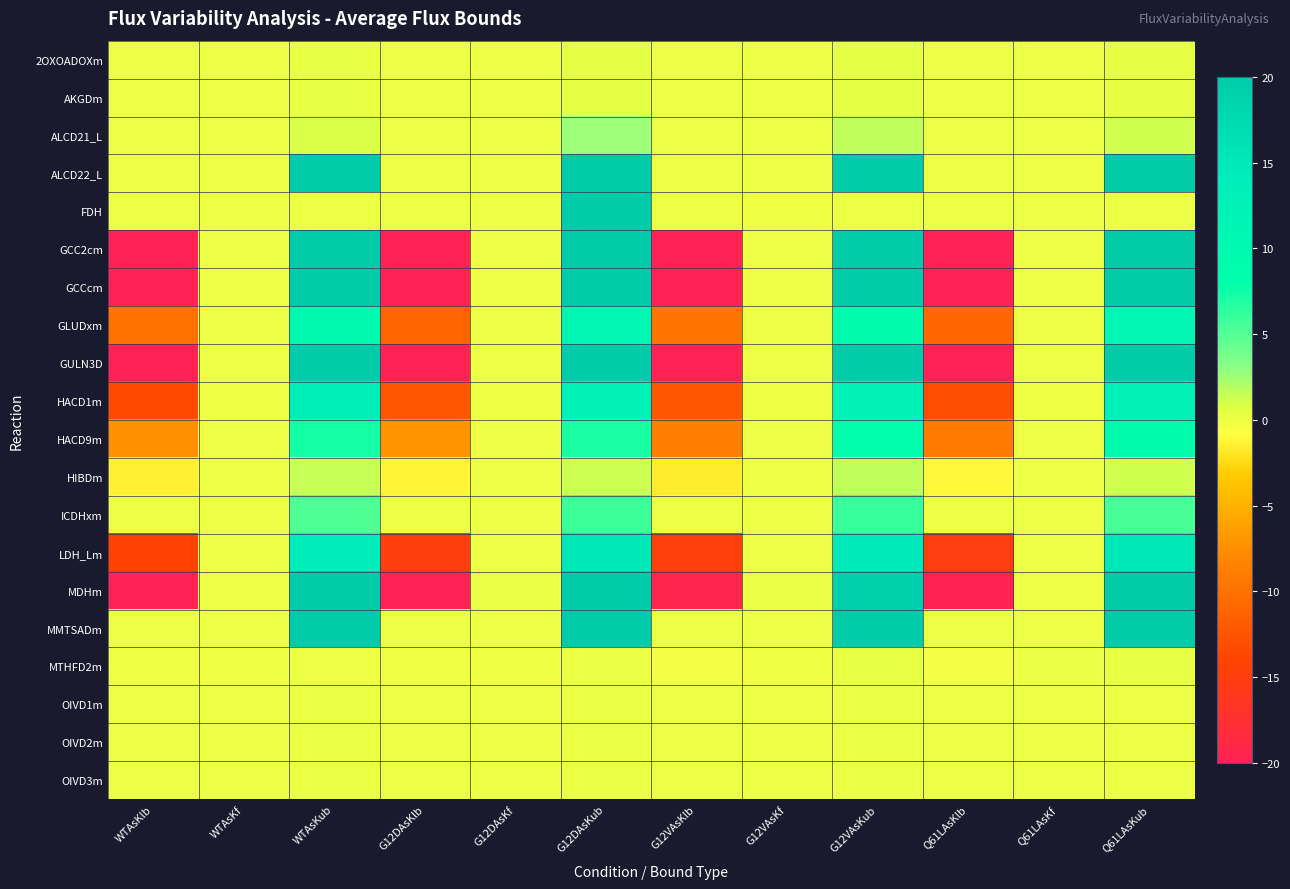

Which series has the largest total across all categories?

ALCD22_L